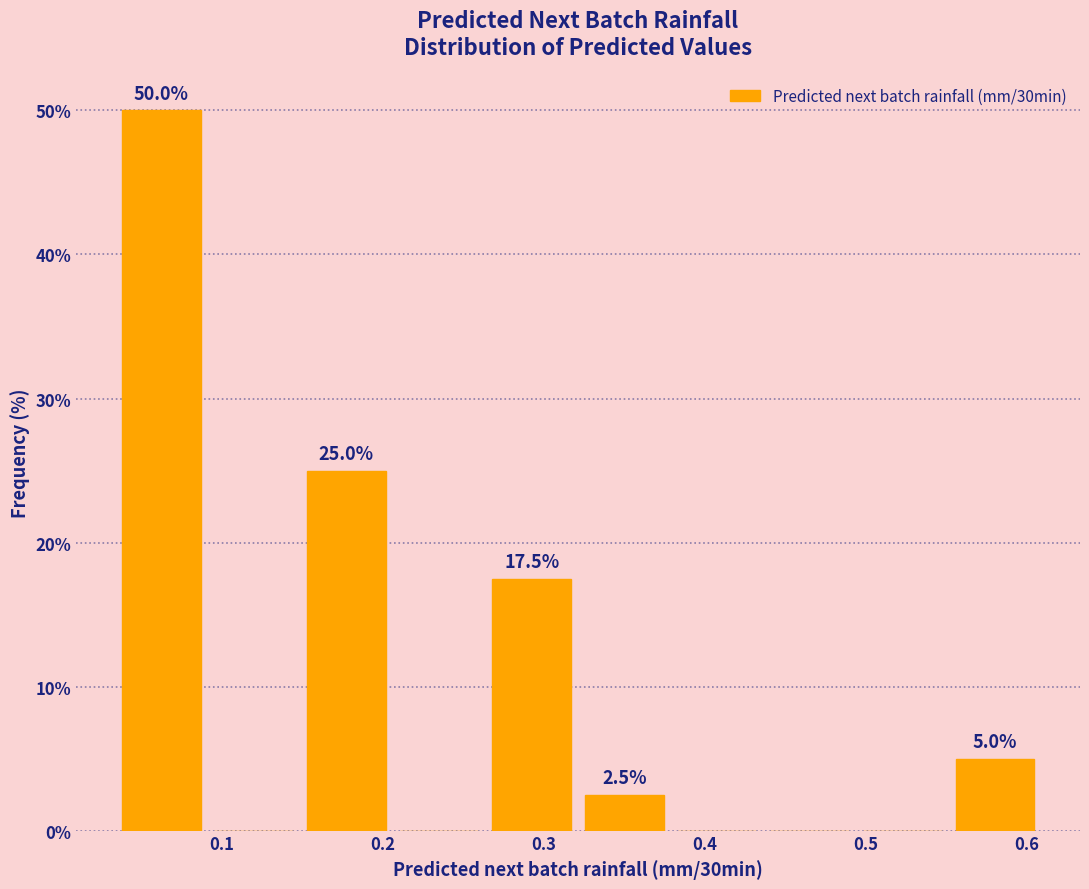

Which range on the x-axis has the tallest bar?

0.03 to 0.09